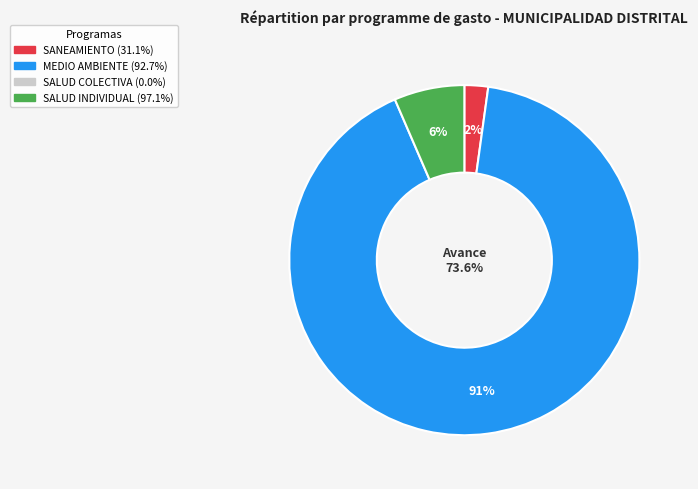

Is it true that 063: SALUD COLECTIVA is 0% of the pie?

True